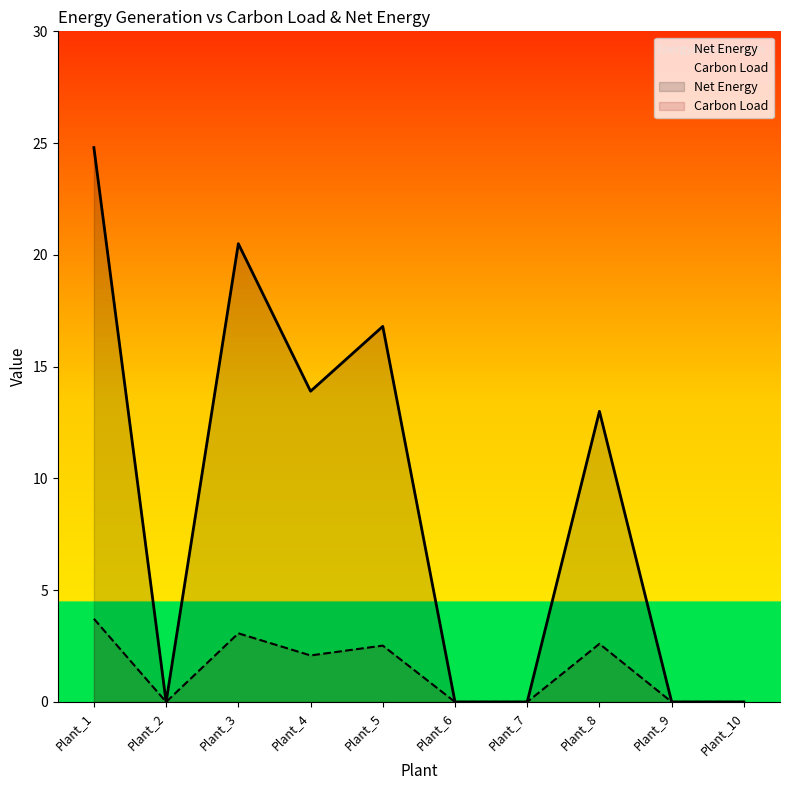

At which label does Net Energy reach its peak?

Plant_1